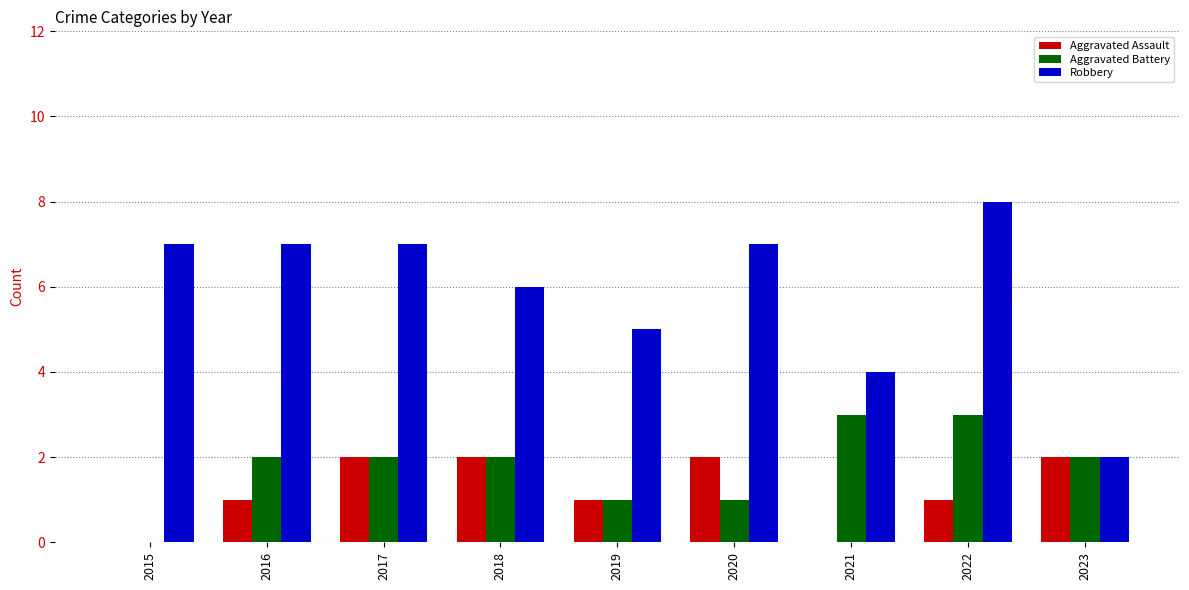

How many groups of bars are there?

9